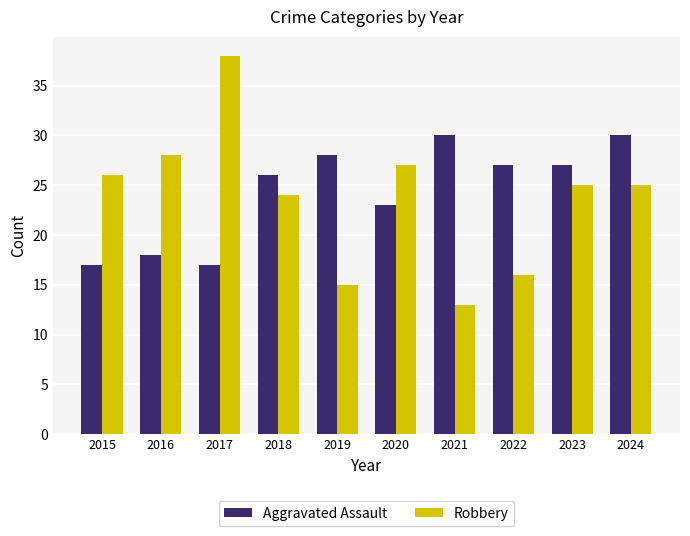

Rank the series by their maximum value, from highest to lowest.

Robbery, Aggravated Assault